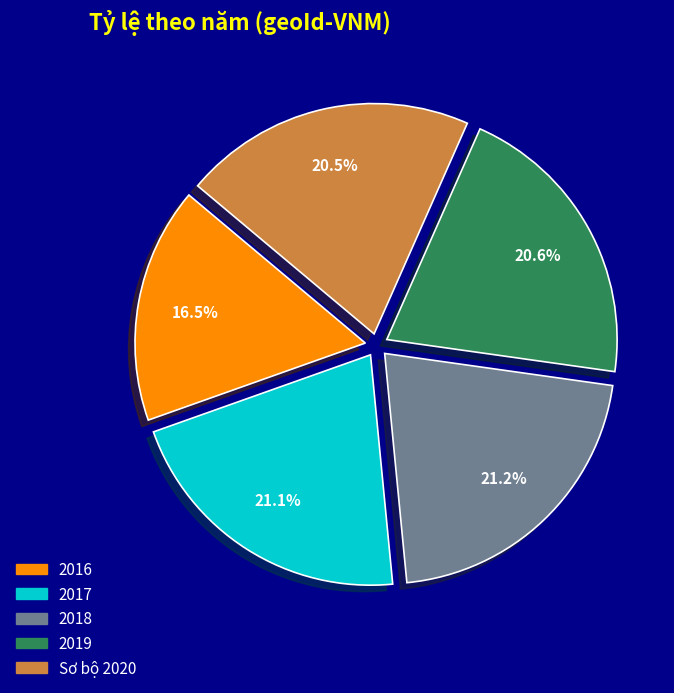

Which has a higher value, Sơ bộ 2020 or 2016?

Sơ bộ 2020